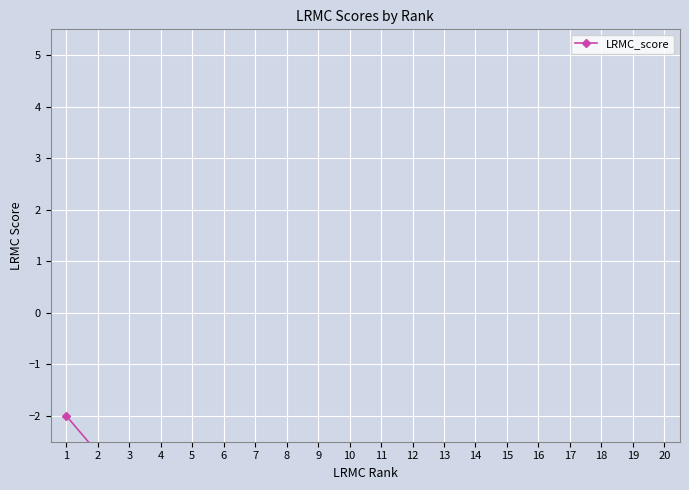

Reading right to left, list all the values displayed in this chart.

20=-9.0	19=-9.0	18=-8.8	17=-8.8	16=-8.7	15=-8.7	14=-8.7	13=-8.4	12=-8.4	11=-8.0	10=-7.9	9=-6.7	8=-6.6	7=-6.0	6=-5.0	5=-4.5	4=-3.3	3=-3.2	2=-2.7	1=-2.0